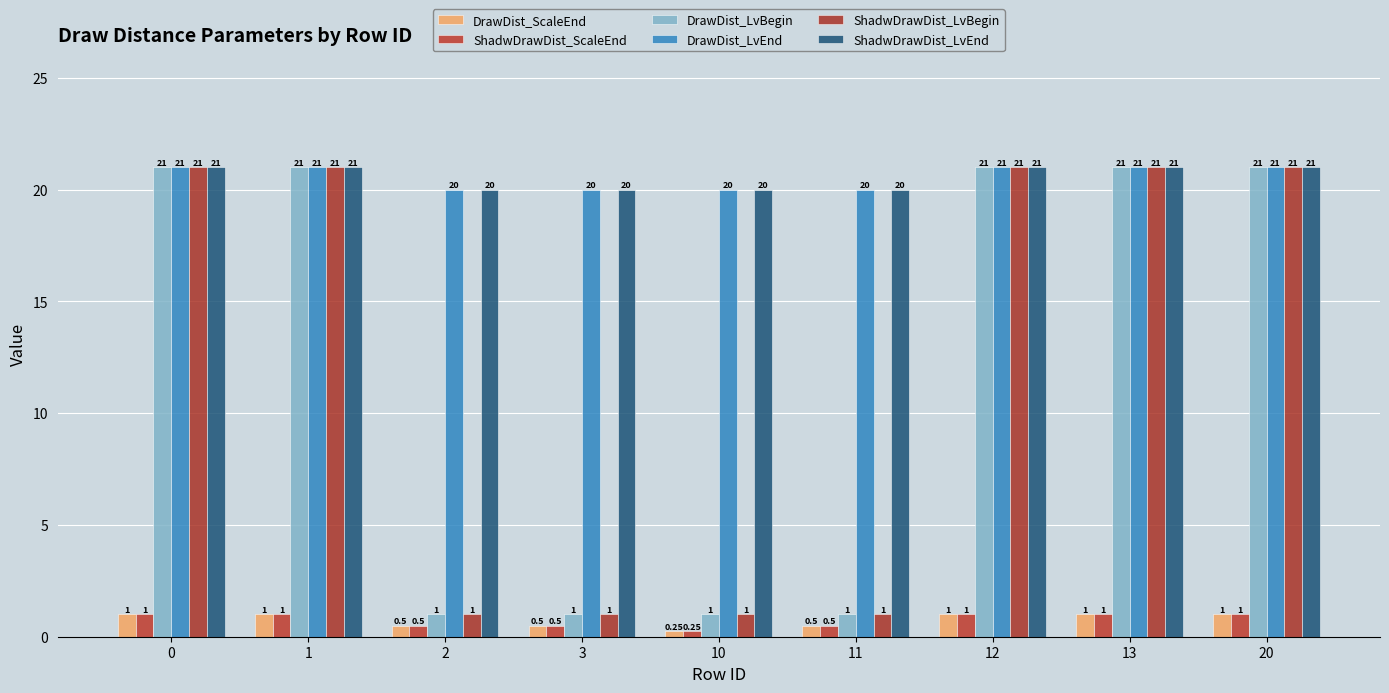

What is the sum of all DrawDist_ScaleEnd values?

6.8